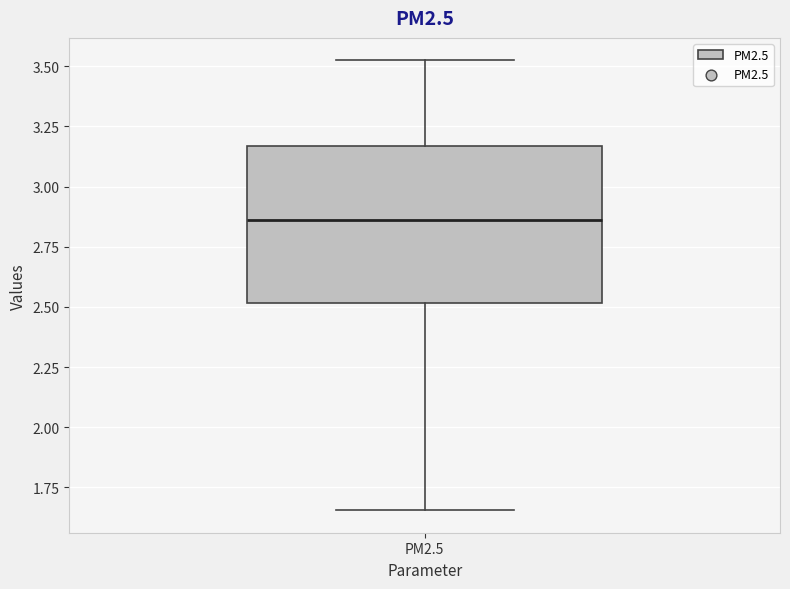

Read this box plot against the y-axis: the position of the median line, the range covered by the box, and the ends of both whiskers. The values are not printed on the chart, so give them approximately, as read against the axis.

median 2.85, box 2.50 to 3.15, whiskers 1.65 to 3.50